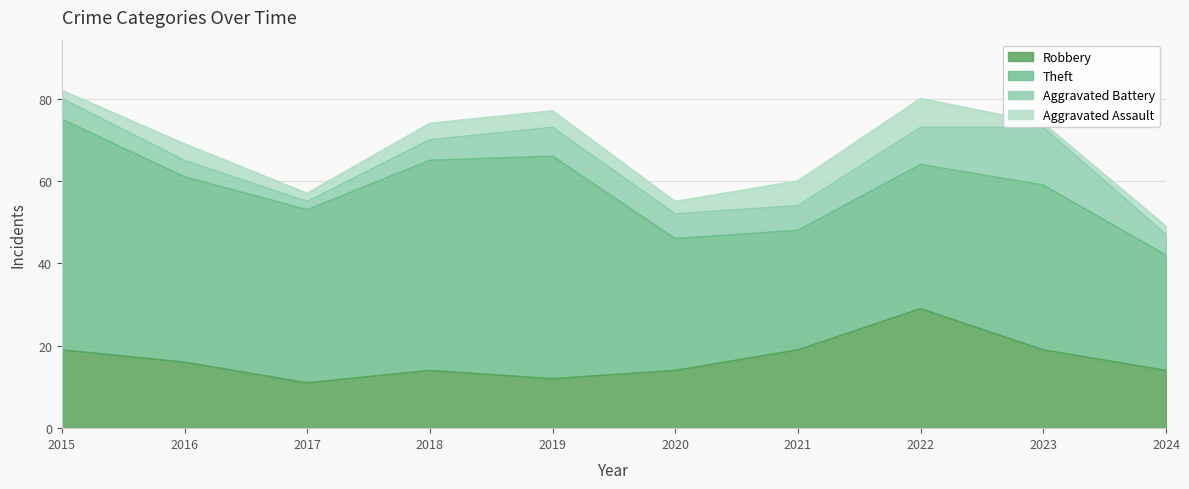

List the series in order of their peak value, highest first.

Theft, Robbery, Aggravated Battery, Aggravated Assault